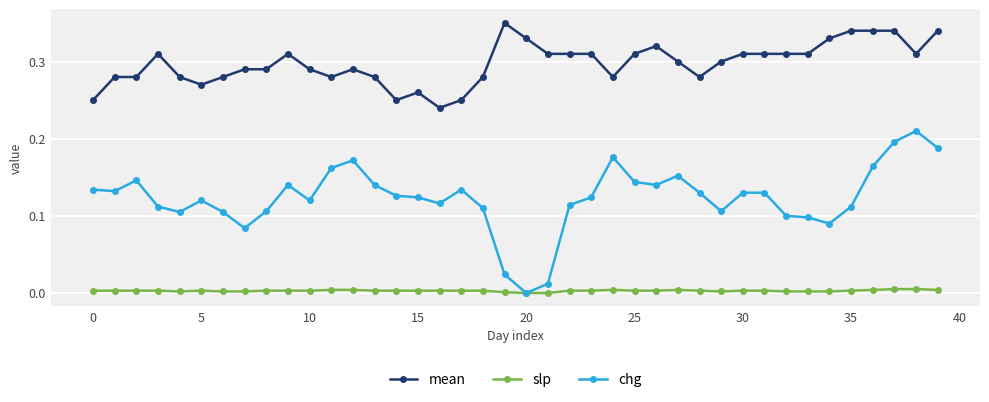

Which series has the largest range (max minus min)?

chg